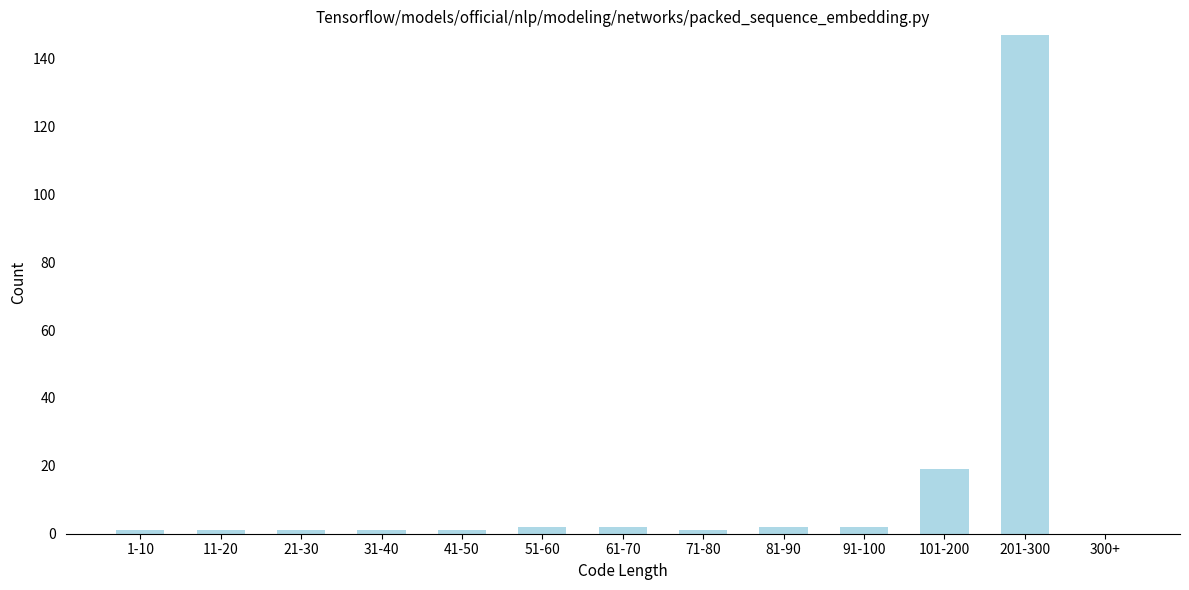

Reading left to right, what are all the values shown in this chart?

1-10=1	11-20=1	21-30=1	31-40=1	41-50=1	51-60=2	61-70=2	71-80=1	81-90=2	91-100=2	101-200=19	201-300=147	300+=0